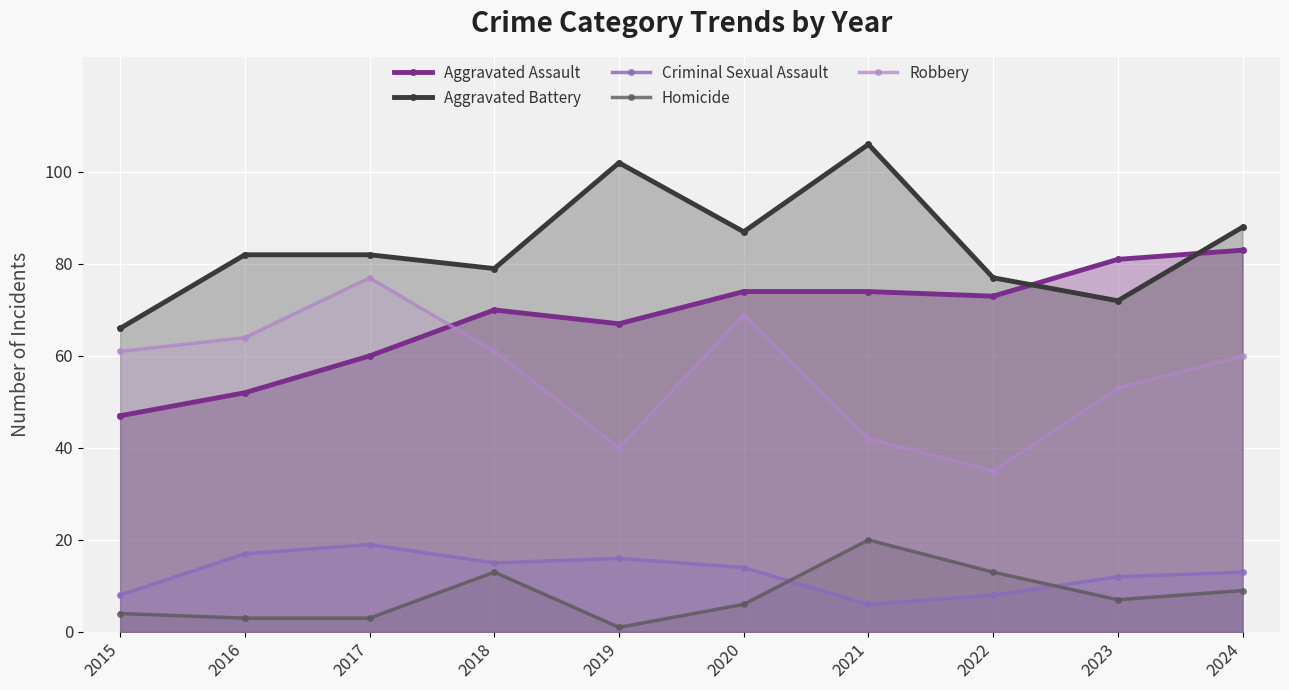

The Aggravated Assault series shows 41 at 2022. True or false?

False